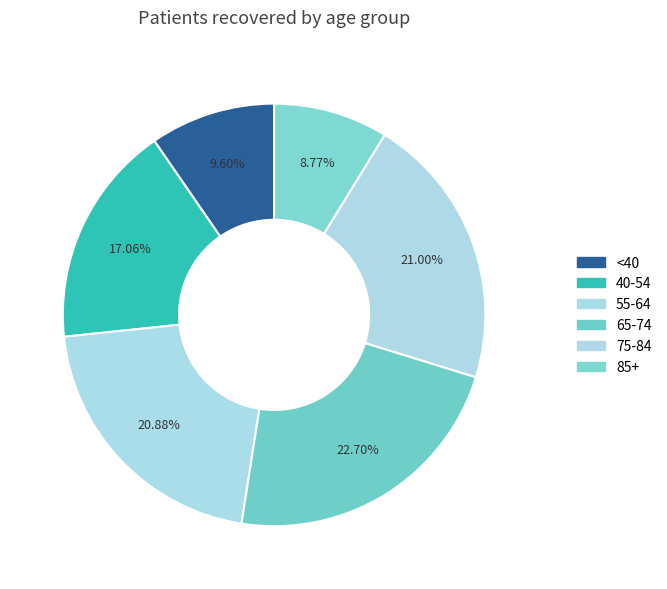

Which category has the smallest portion of the pie?

85+